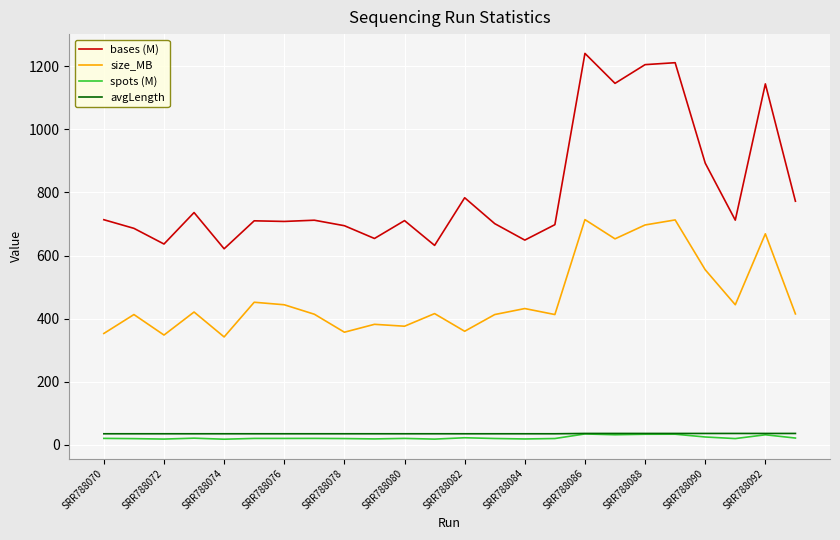

True or false: avgLength and bases (M) cross at least once.

False